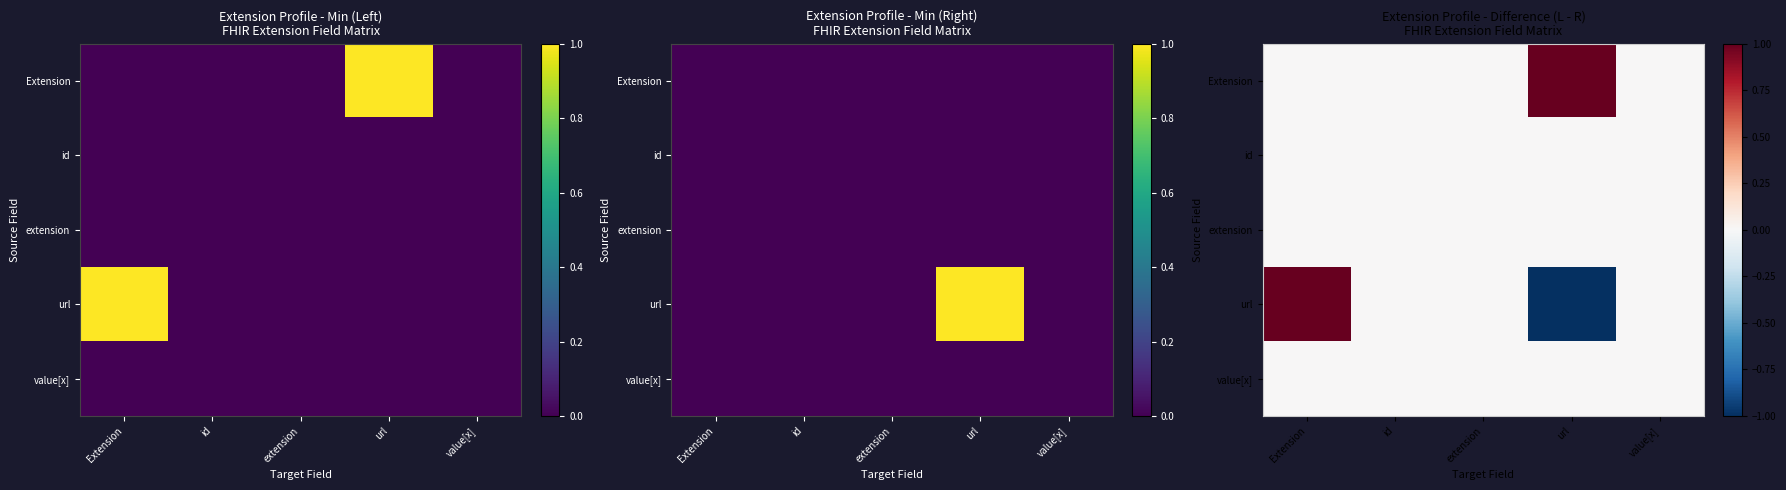

What is the difference between the highest and lowest values at url?

2